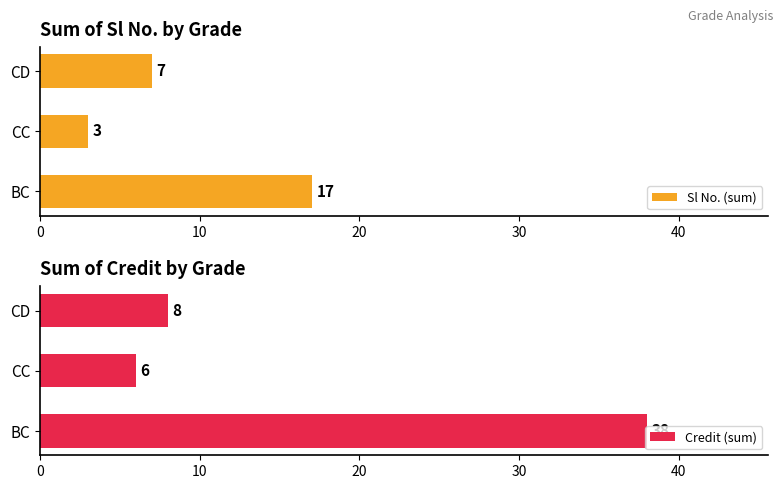

Are the bars horizontal?

Yes